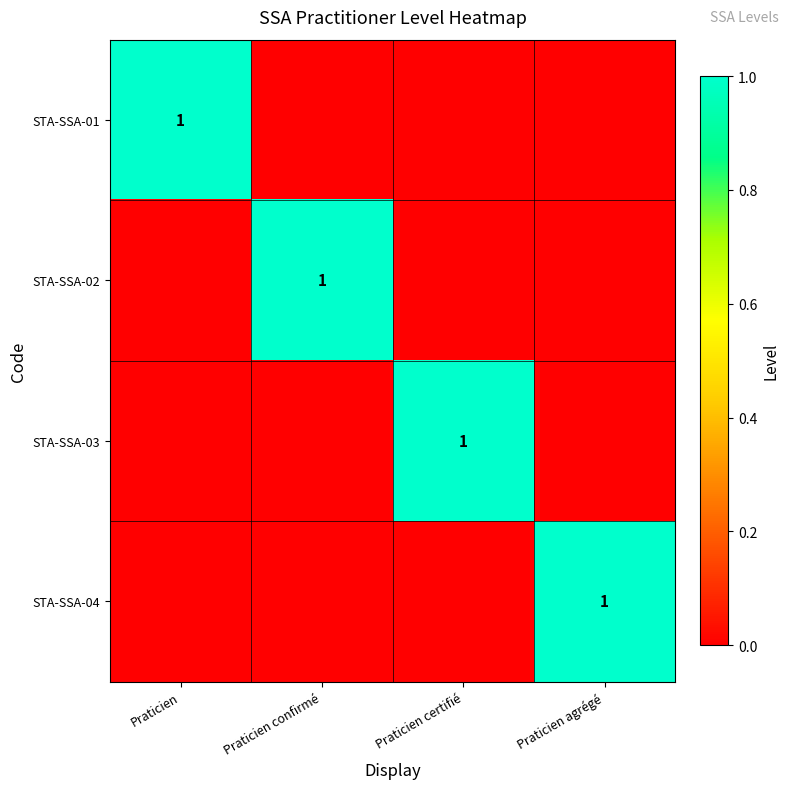

The value of STA-SSA-02 at Praticien confirmé is 2. True or false?

False